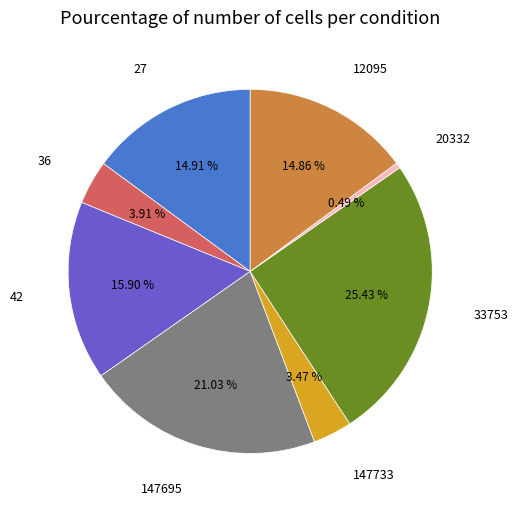

Is there any slice that represents more than half of the pie?

No